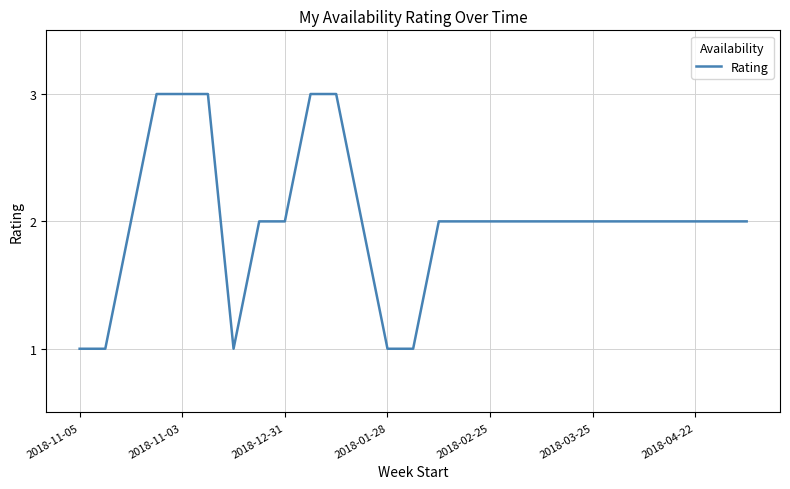

What is the maximum value shown in the chart?

3